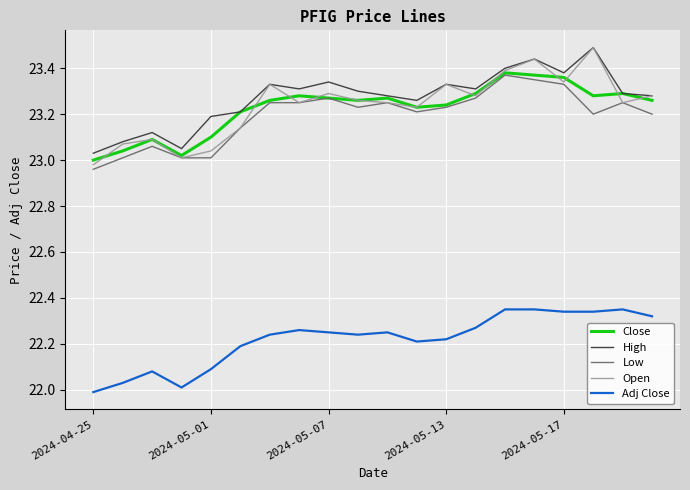

Which series has the largest range (max minus min)?

Open